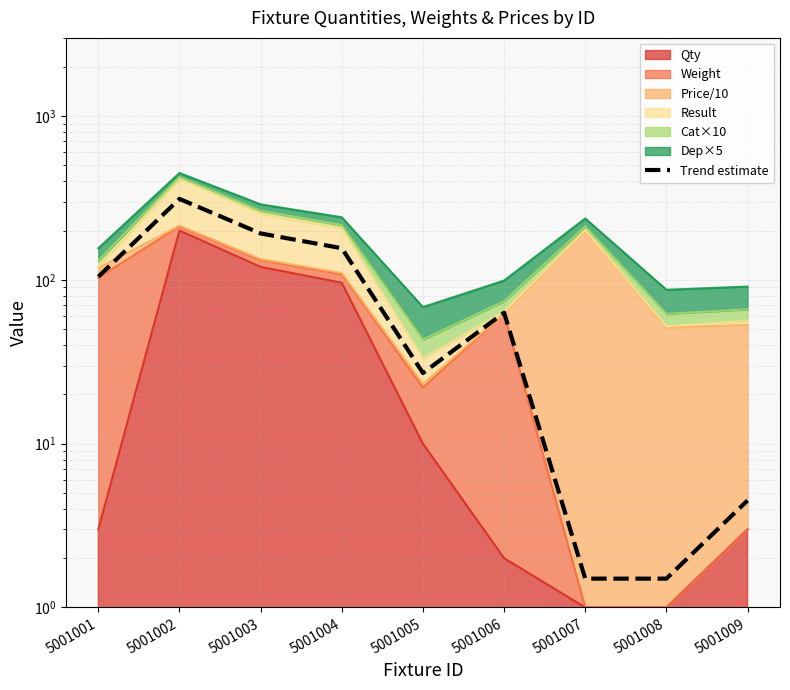

The chart shows a value of 192.0 at 5001003. True or false?

True